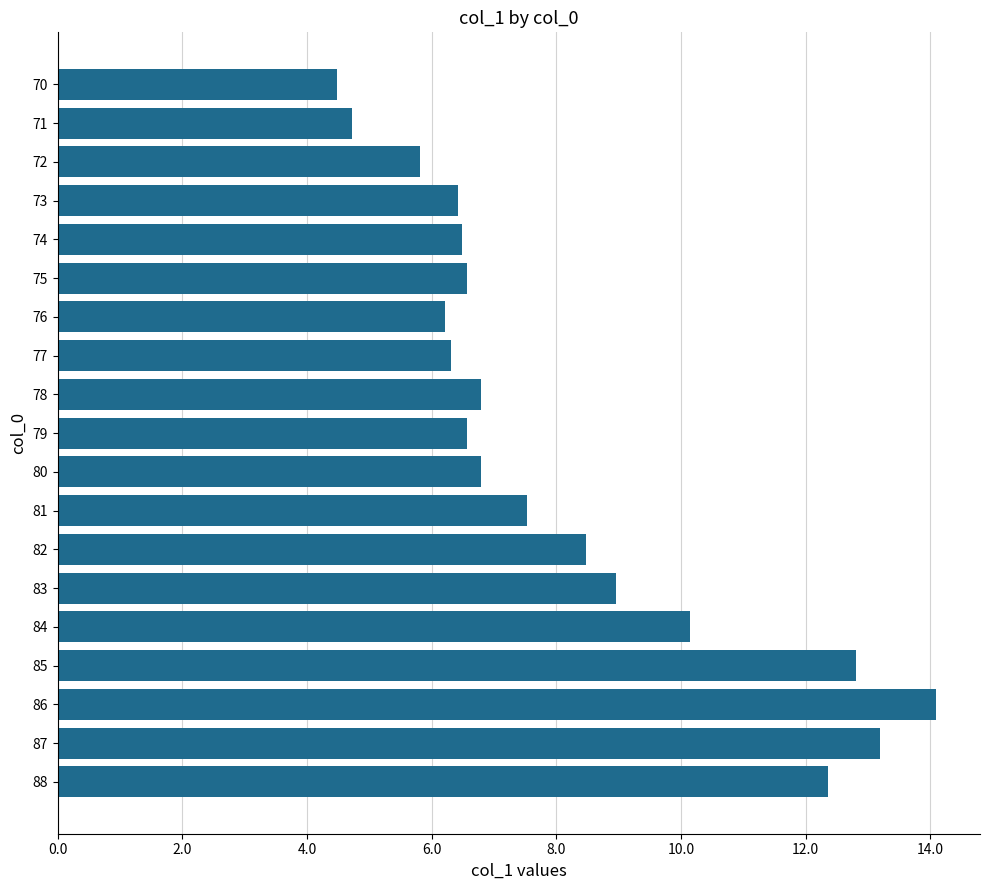

What is the difference between the second highest and minimum values?

8.7